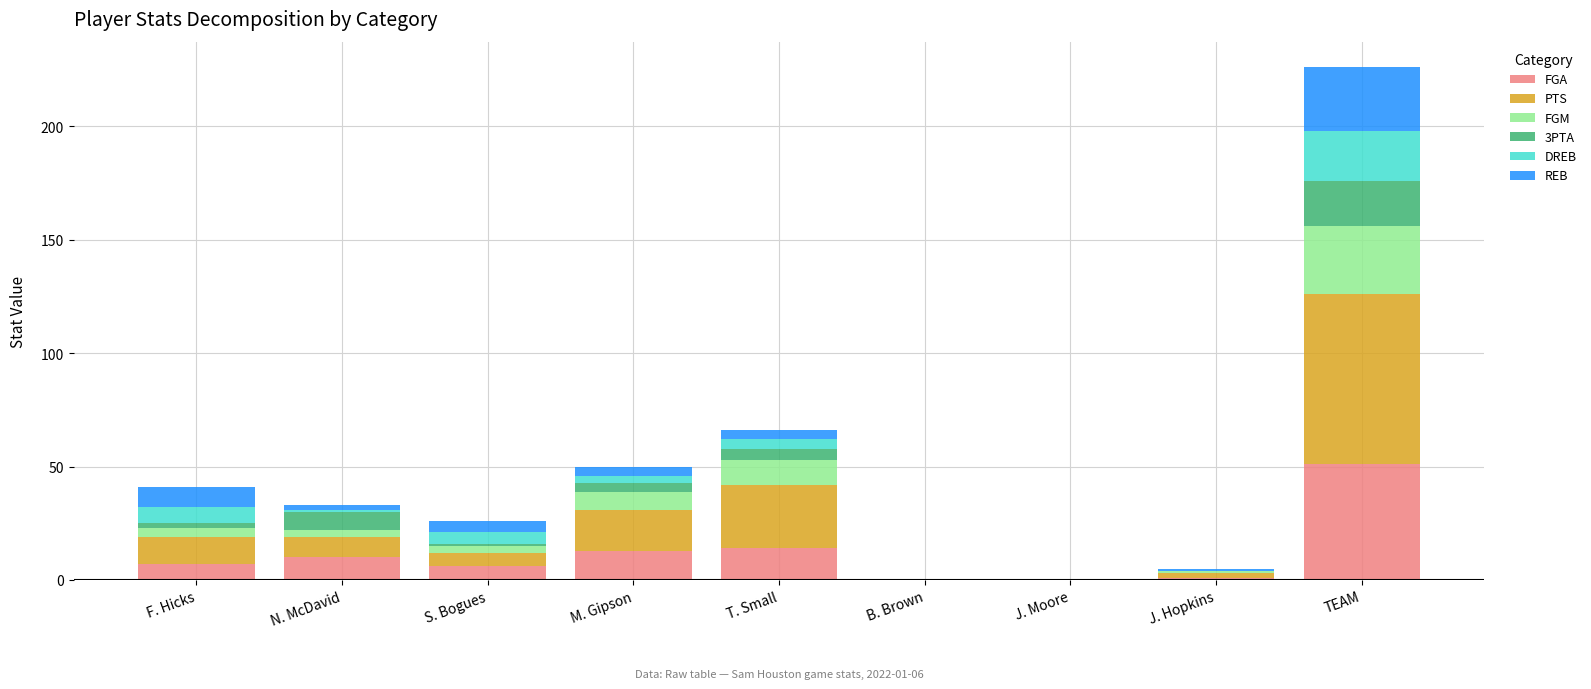

What is the maximum value for FGA?

51